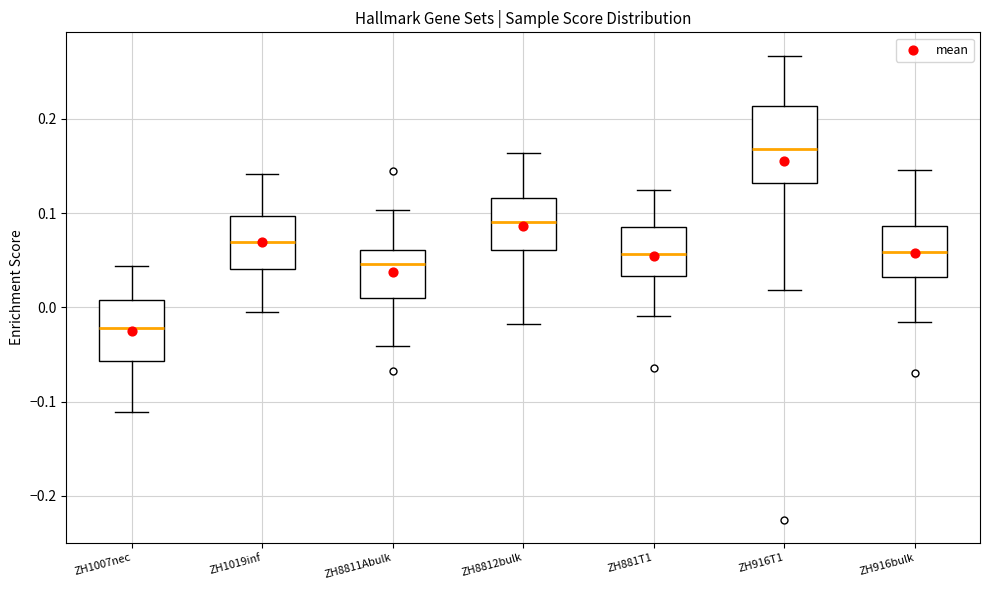

Reading left to right, read every box against the y-axis: the position of its median line, the range the box covers, and the ends of its whiskers. The values are not printed on the chart, so give them approximately, as read against the axis.

ZH1007nec: median -0.02, box -0.06 to 0.01, whiskers -0.11 to 0.04
ZH1019inf: median 0.07, box 0.04 to 0.10, whiskers -0.01 to 0.14
ZH8811Abulk: median 0.05, box 0.01 to 0.06, whiskers -0.04 to 0.10
ZH8812bulk: median 0.09, box 0.06 to 0.12, whiskers -0.02 to 0.16
ZH881T1: median 0.06, box 0.03 to 0.09, whiskers -0.01 to 0.12
ZH916T1: median 0.17, box 0.13 to 0.21, whiskers 0.02 to 0.27
ZH916bulk: median 0.06, box 0.03 to 0.09, whiskers -0.02 to 0.15